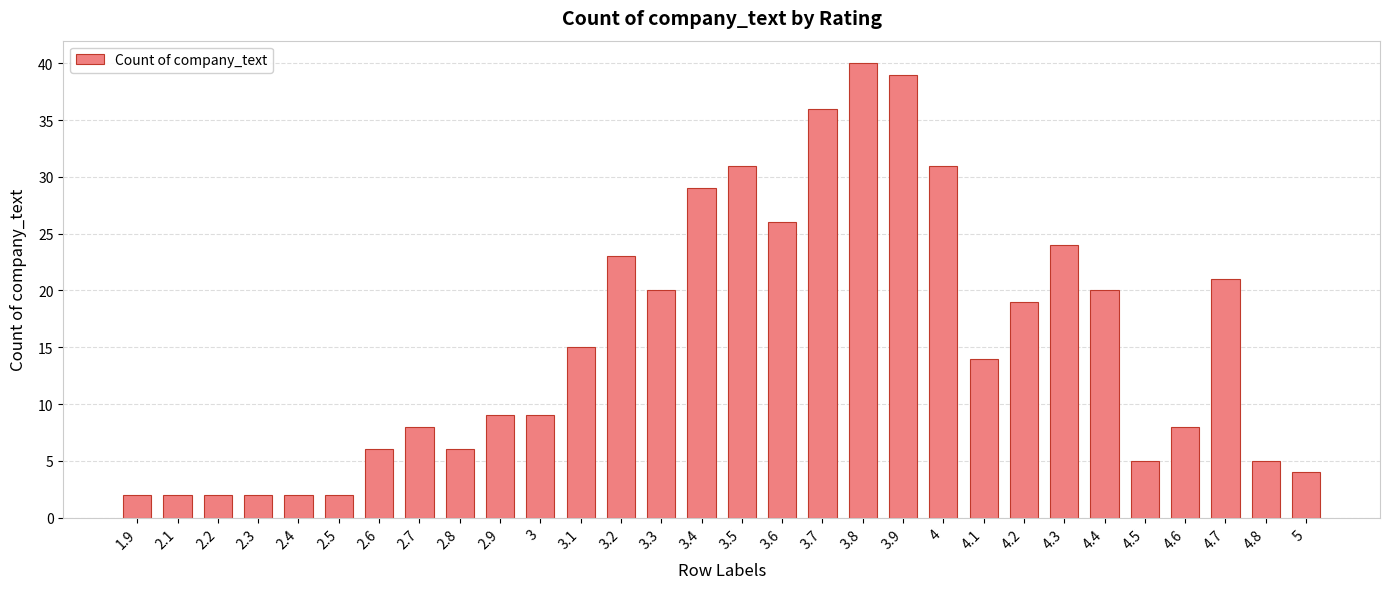

The value at 2.9 is 16. True or false?

False